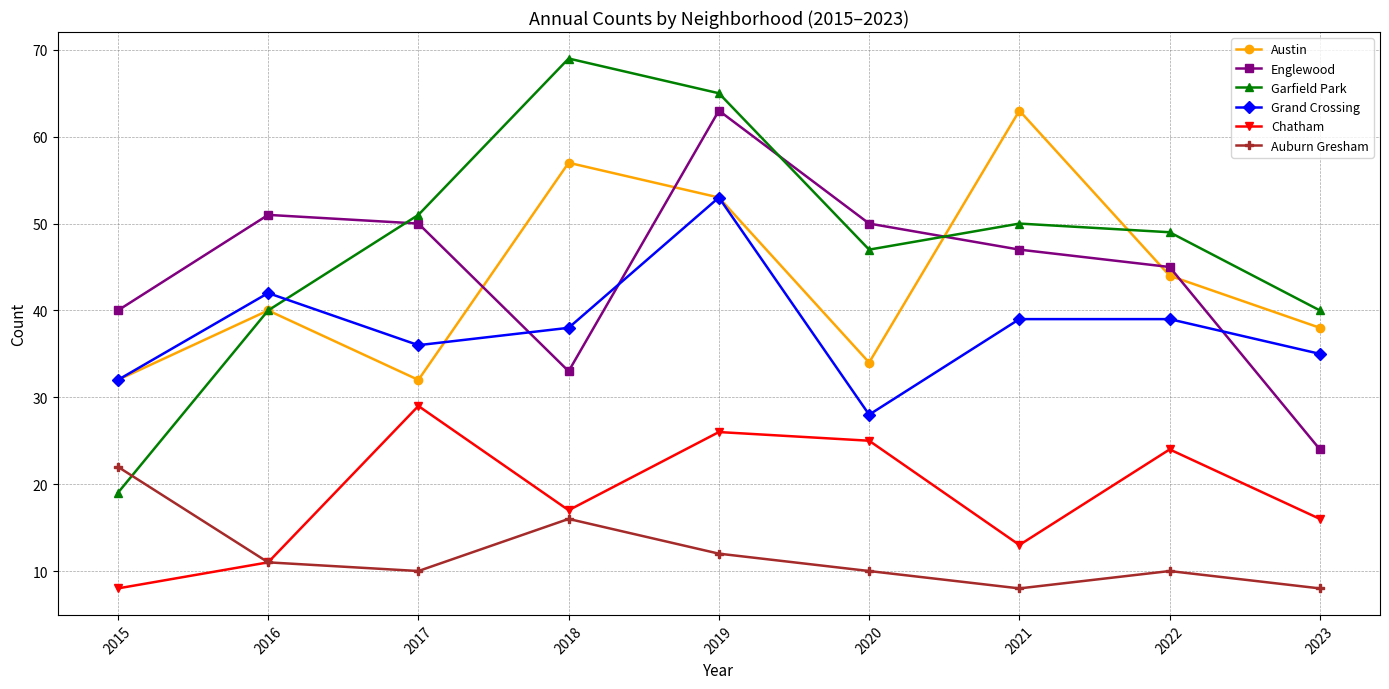

How many data points in Grand Crossing are less than 38?

4